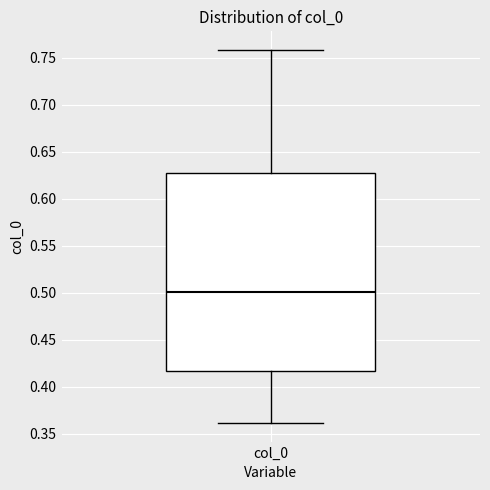

Transcribe this box plot: give where the median line is, the range the box spans, and where the two whiskers end, as read against the y-axis. The values are not printed on the chart, so give them approximately, as read against the axis.

median 0.500, box 0.415 to 0.625, whiskers 0.360 to 0.760